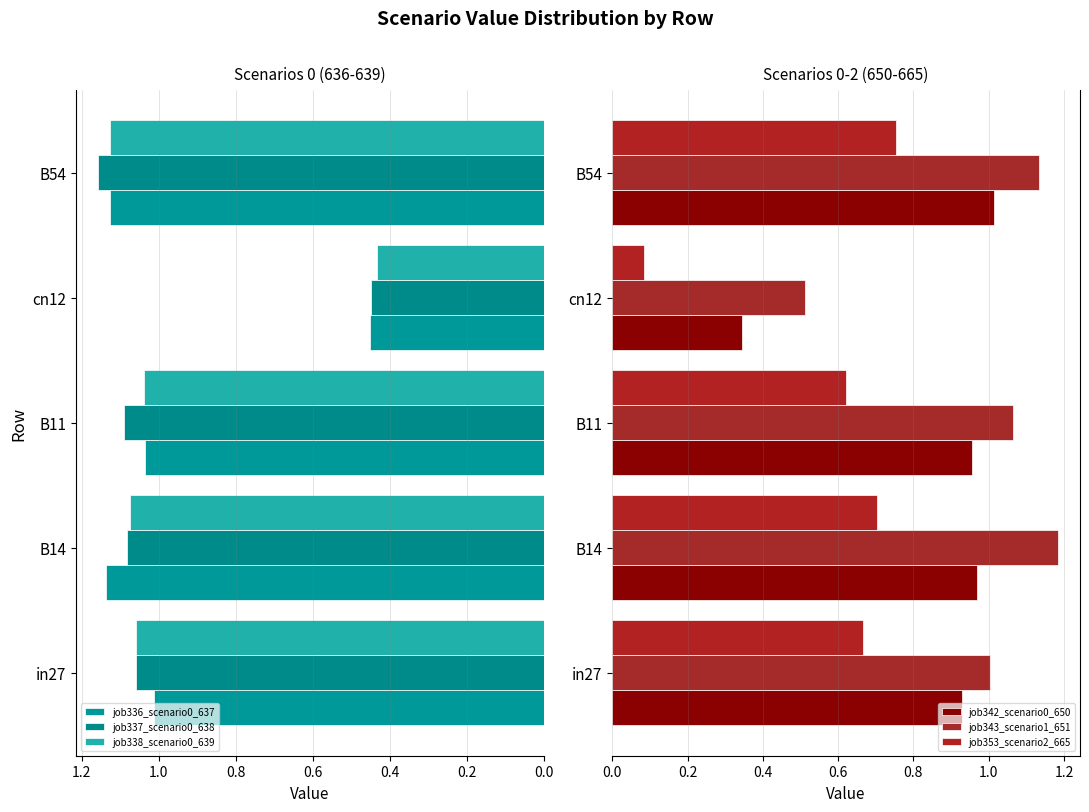

What are all the series names shown in the legend?

job336_scenario0_637, job337_scenario0_638, job338_scenario0_639, job342_scenario0_650, job343_scenario1_651, job353_scenario2_665